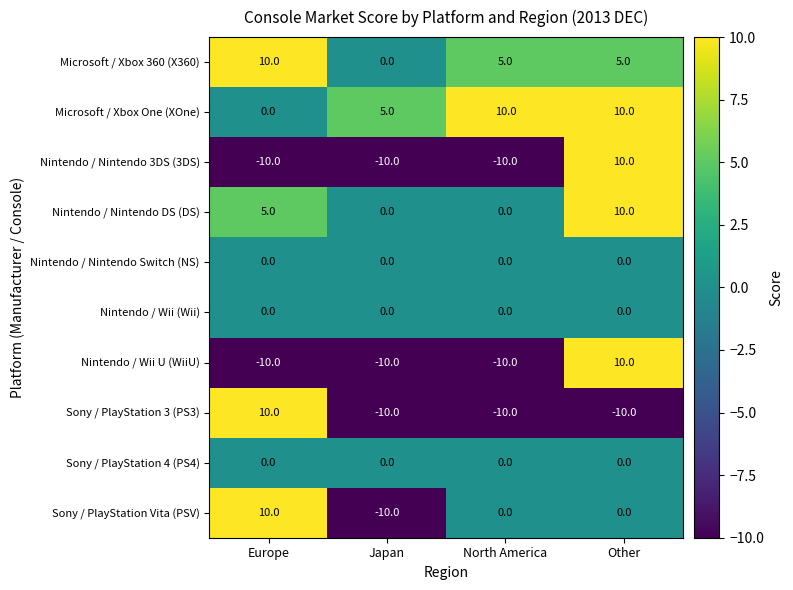

How many Sony / PlayStation Vita (PSV) values are between 0 and 10?

3